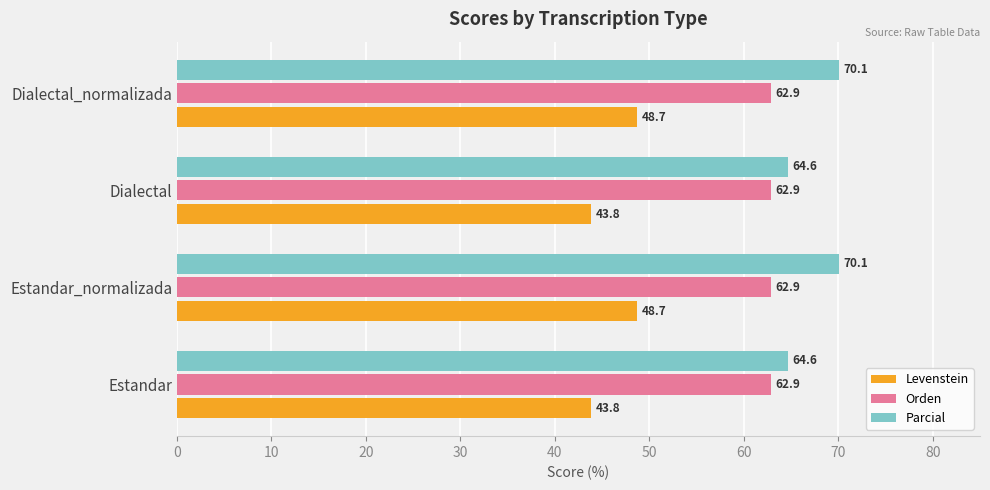

The Parcial series shows 64.6 at Estandar. True or false?

True